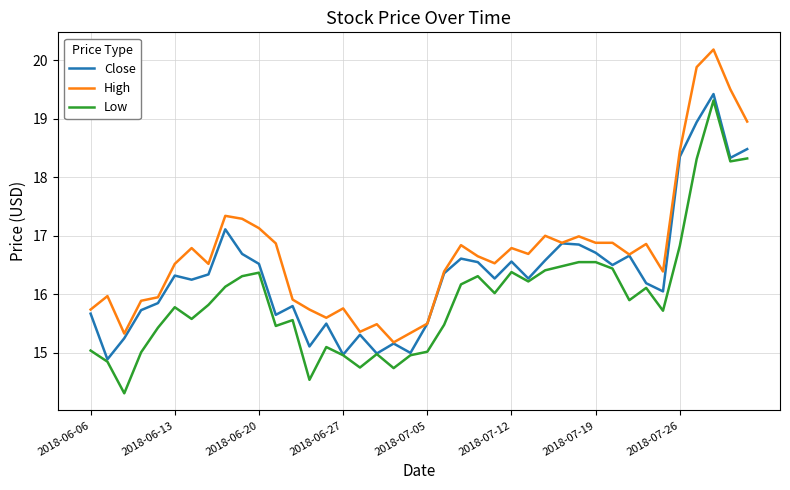

Which series has the largest total across all categories?

High